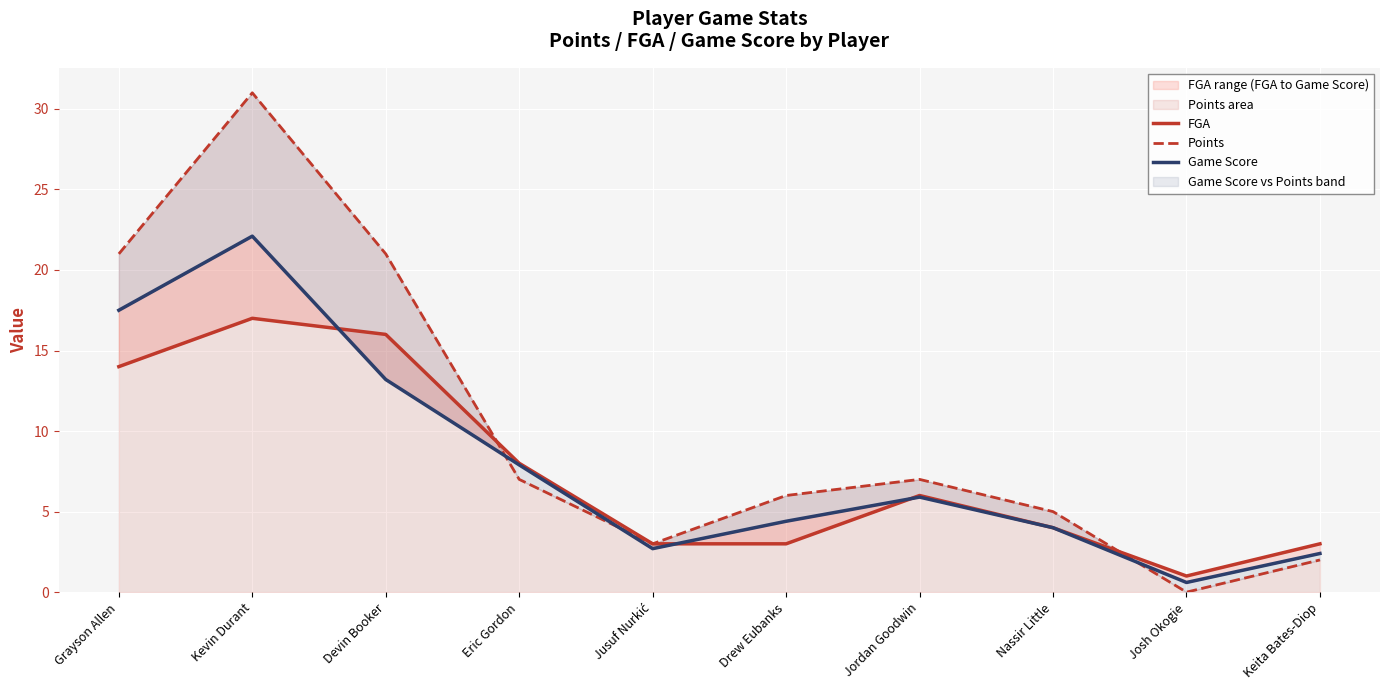

In FGA, how many points are higher than both neighbors (excluding endpoints)?

2